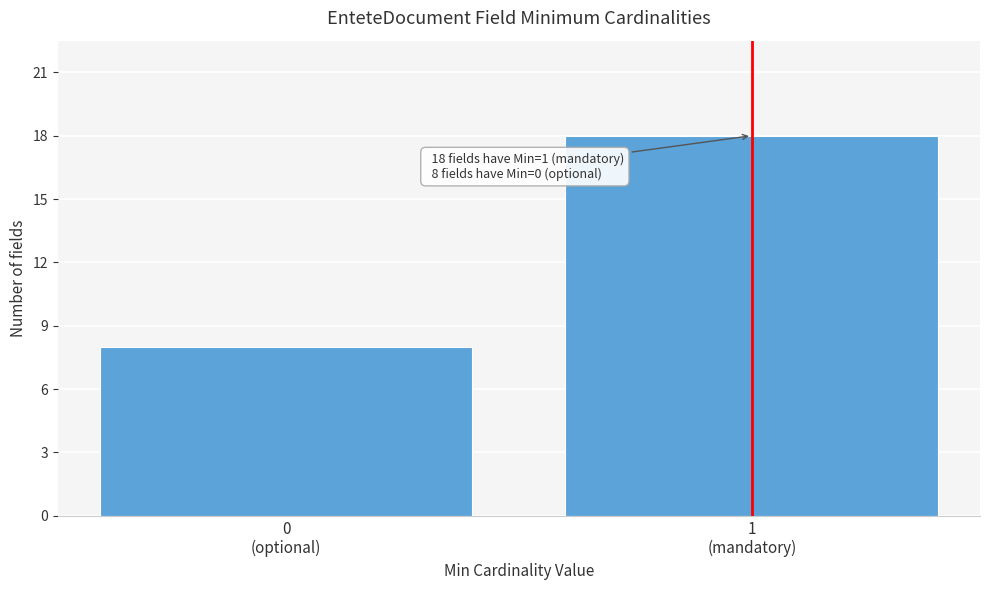

Reading right to left, extract all data points from this chart.

18	8